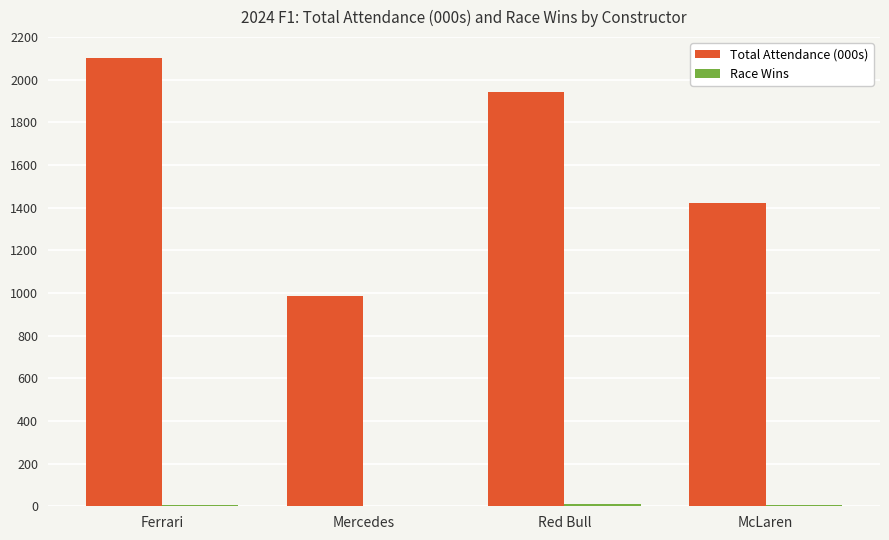

What is the highest value of the Total Attendance (000s) series?

2102.1